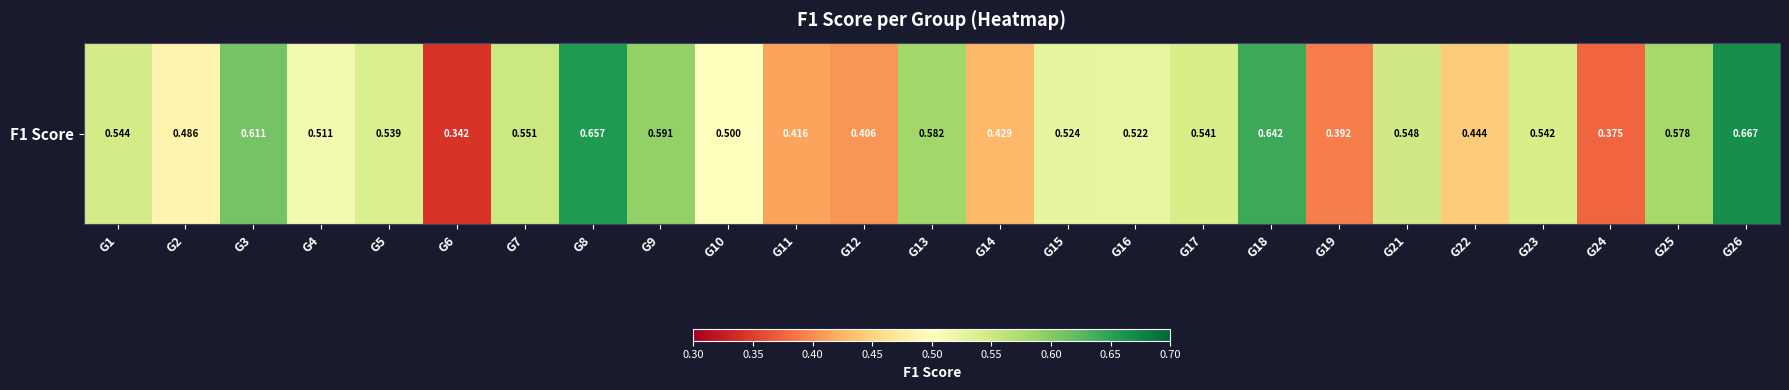

Which category has the highest value across all series?

G26